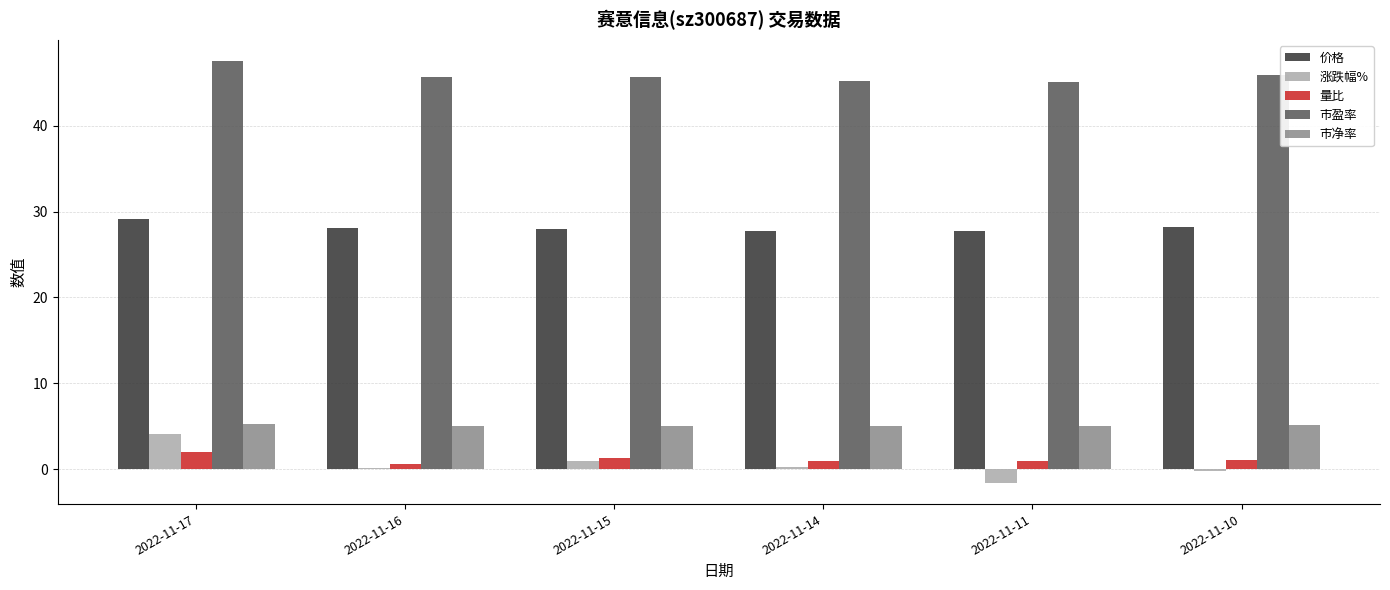

What is the spread (max minus min) of values at 2022-11-16?

45.6